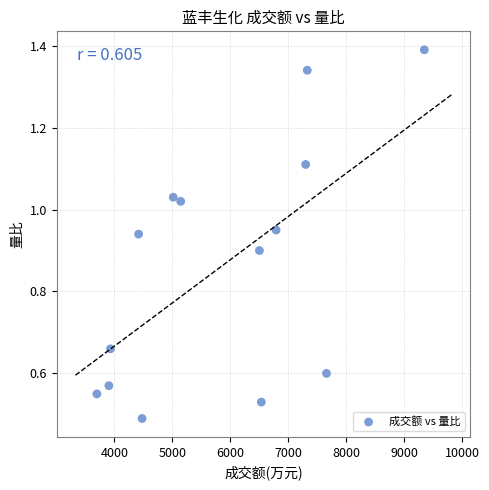

What is the range of X values (max minus min)?

5651.0